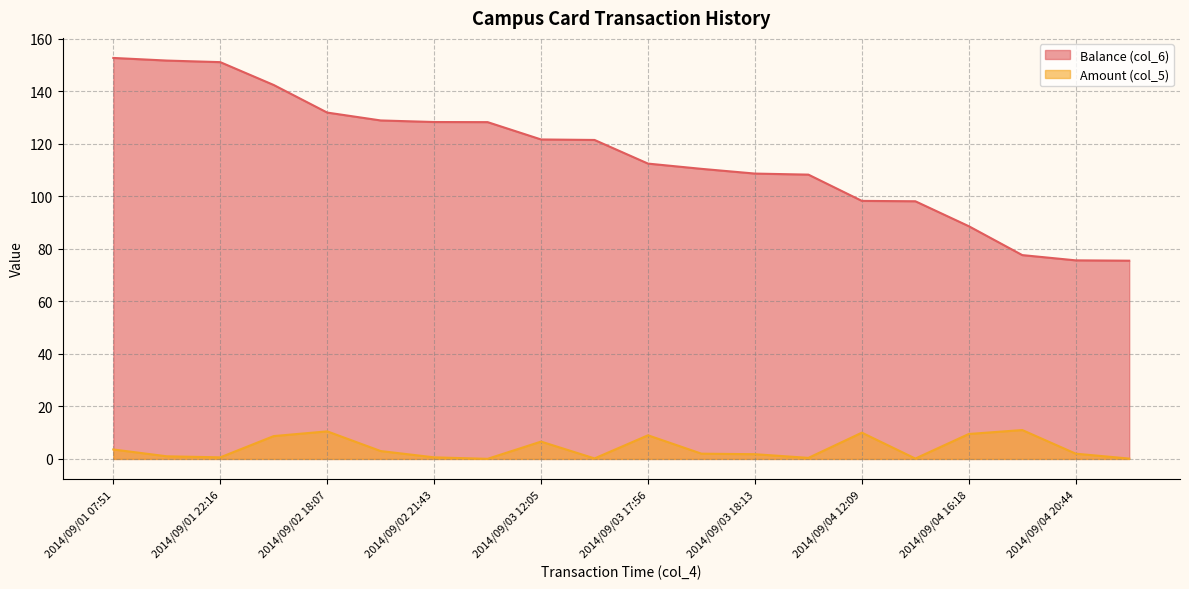

Is it true that Balance (col_6) equals 131.9 at 2014/09/02 18:07?

True